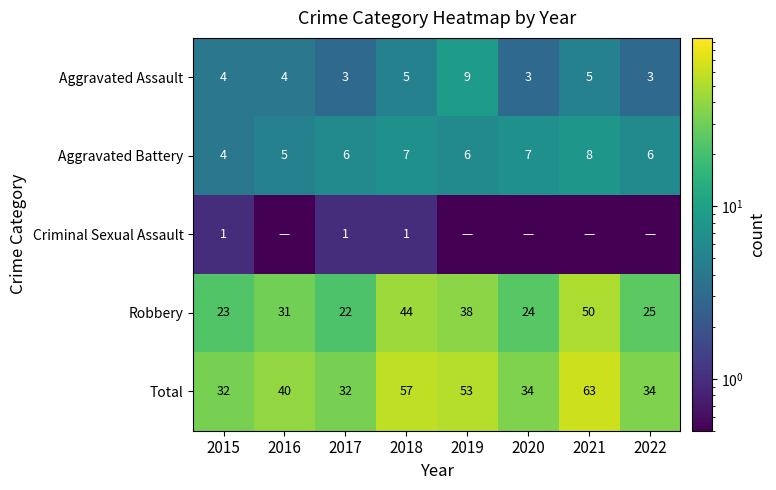

Is it true that Aggravated Battery equals 4.0 at 2015?

True